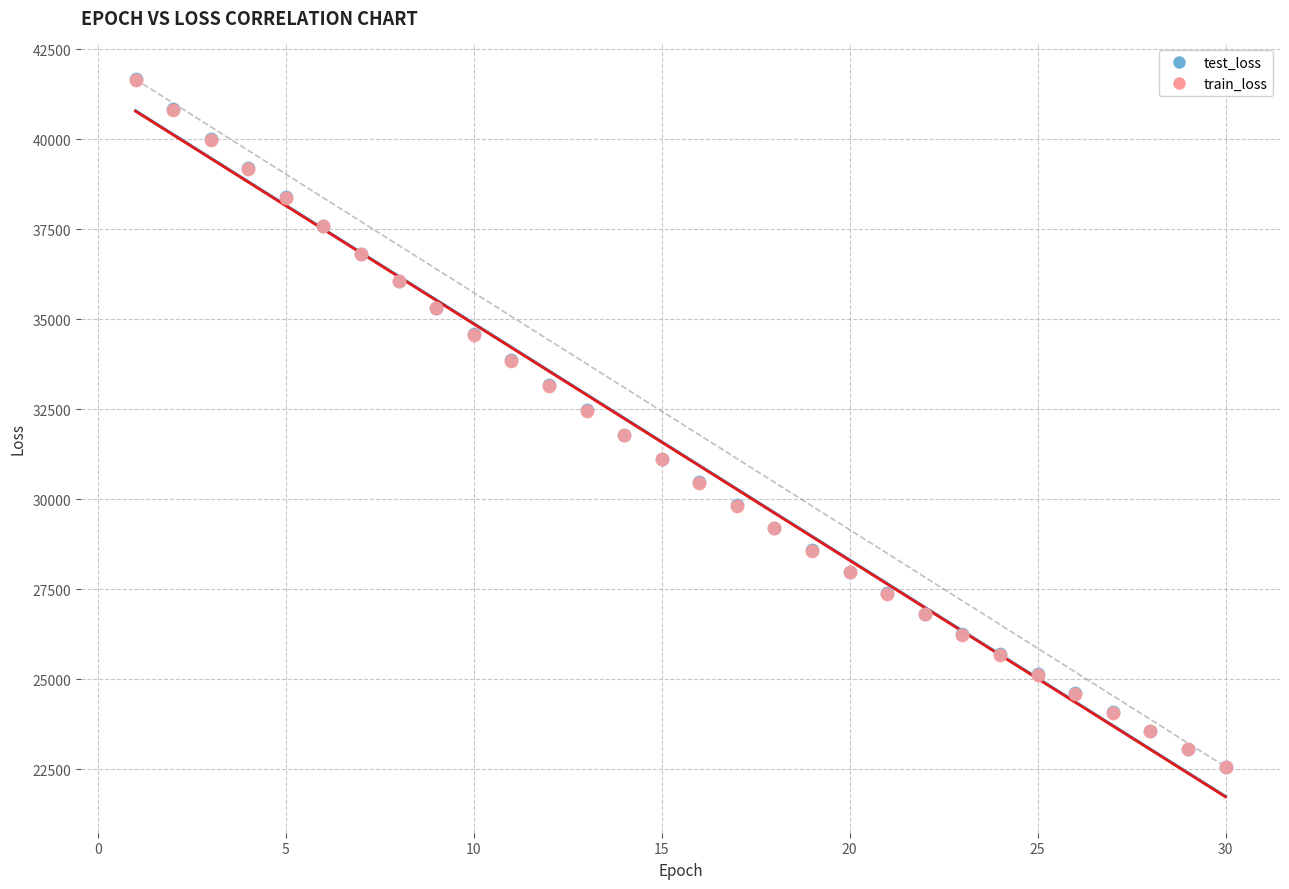

Which series has the widest spread of Y values?

train_loss